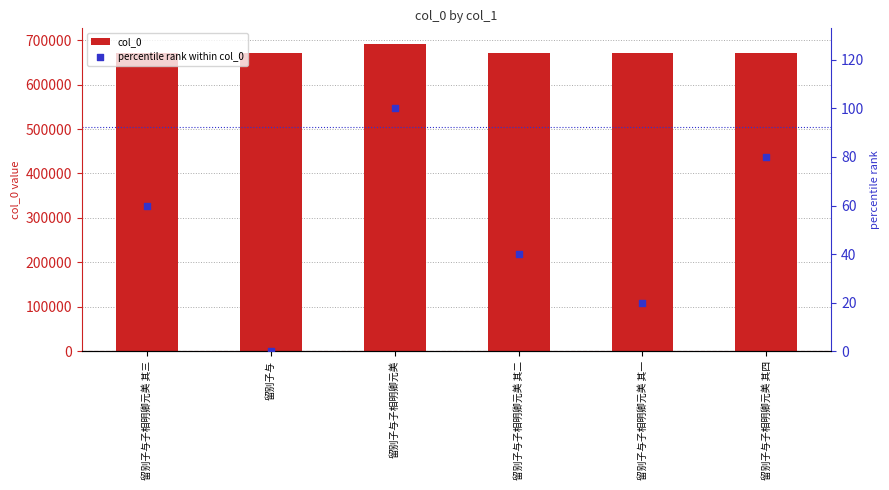

At how many categories does at least one series exceed 67064?

6